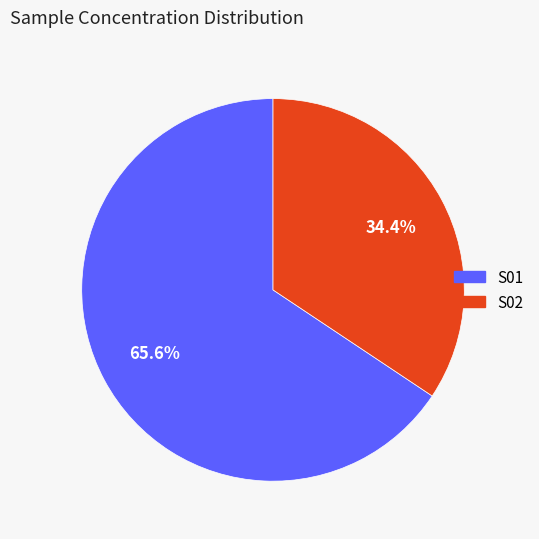

What is the smallest slice in the pie chart?

S02